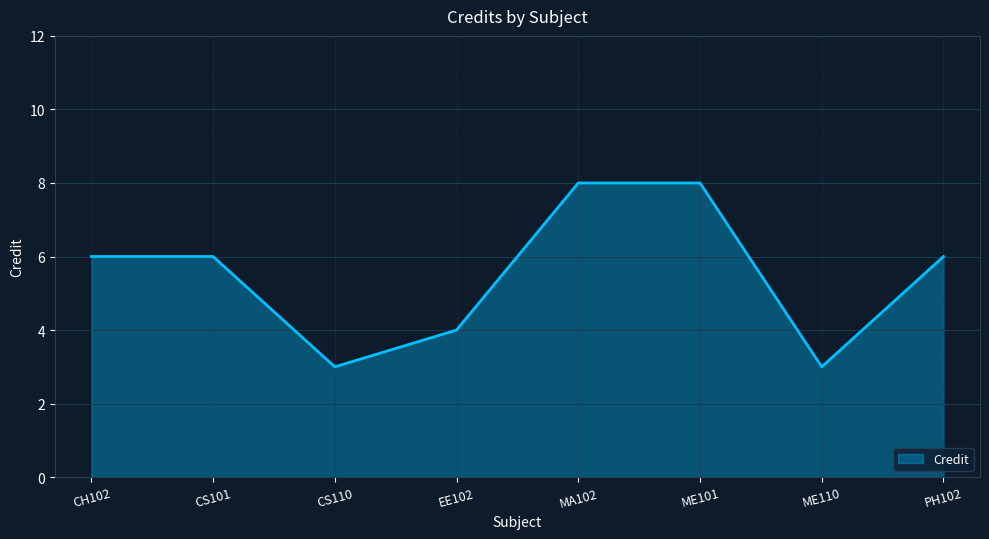

Count the values in the range 4 to 8.

6